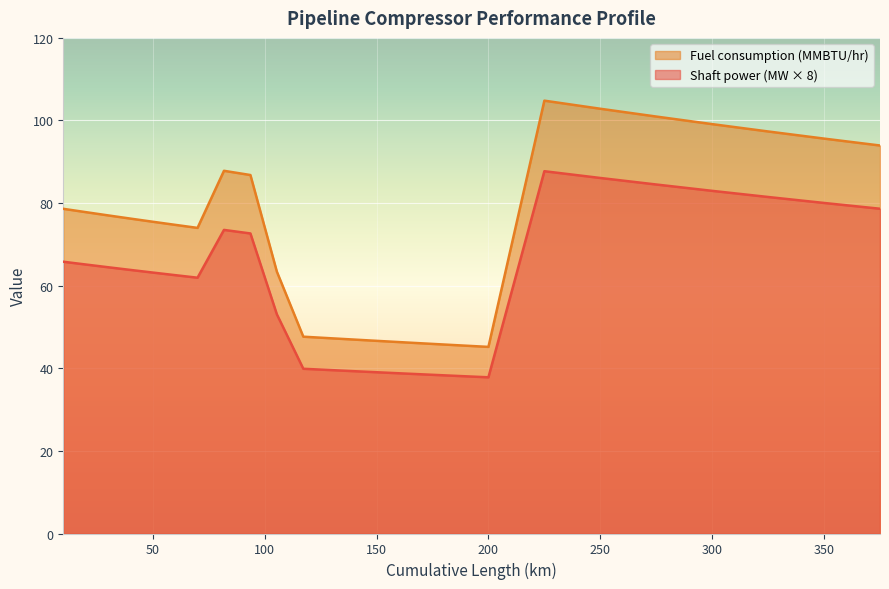

At which label does Fuel consumption (MMBTU/hr) first exceed 63?

C_0_0